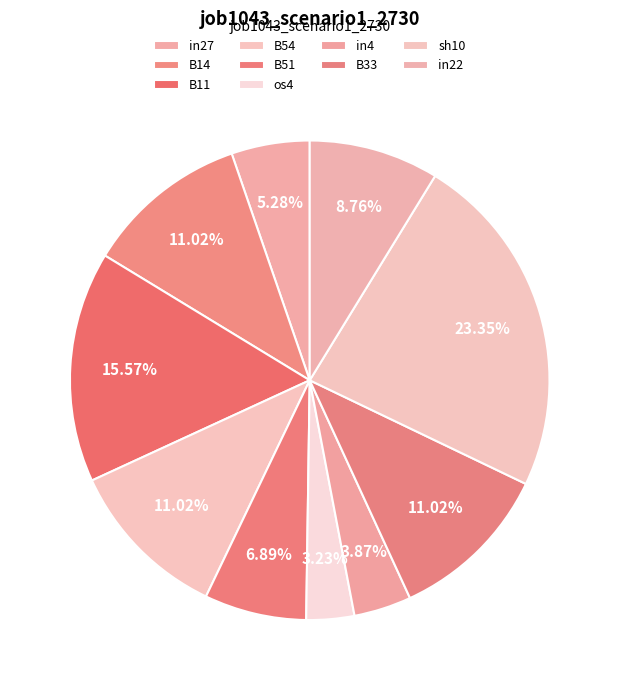

What percentage is NOT represented by in22?

91.2%